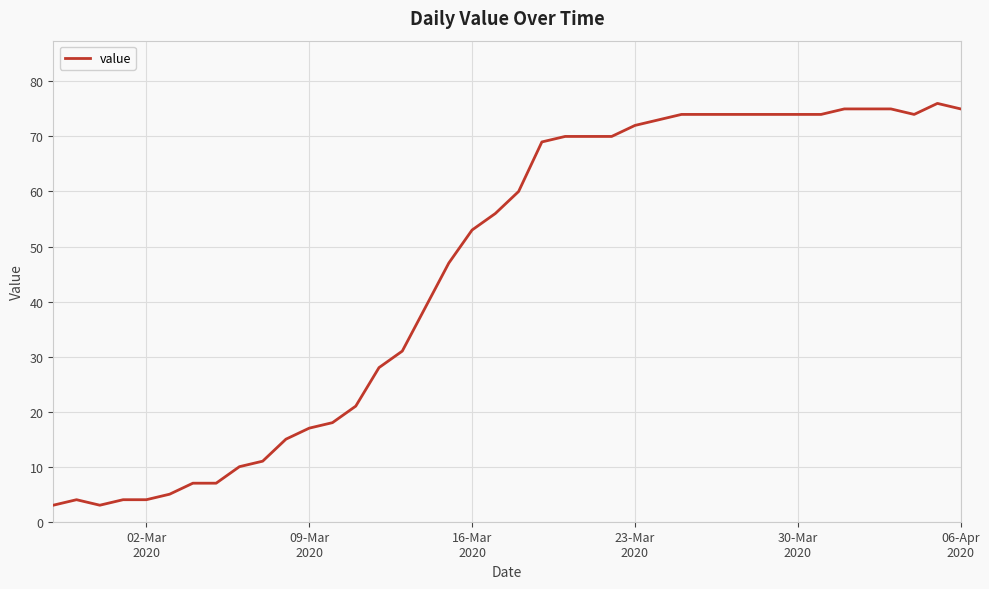

How many lines are shown in the chart?

1